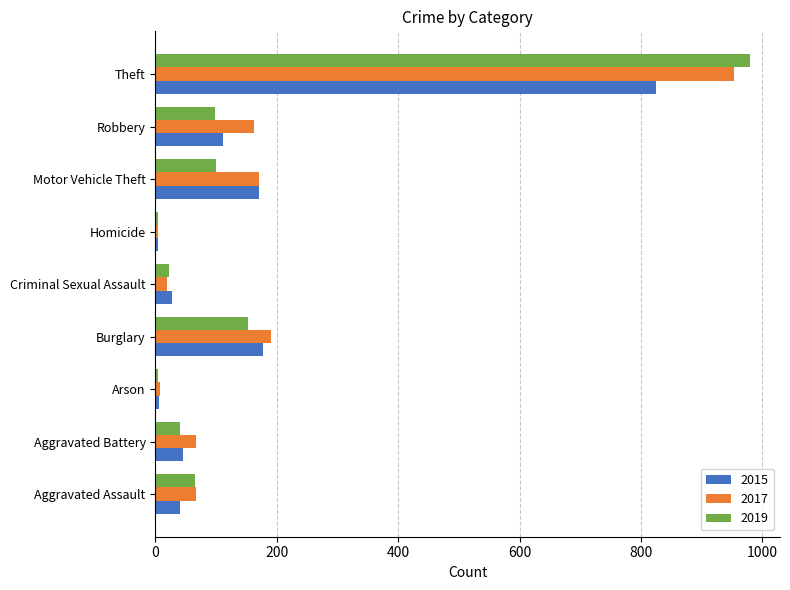

Where is 2017 nearest to the value 478?

Burglary